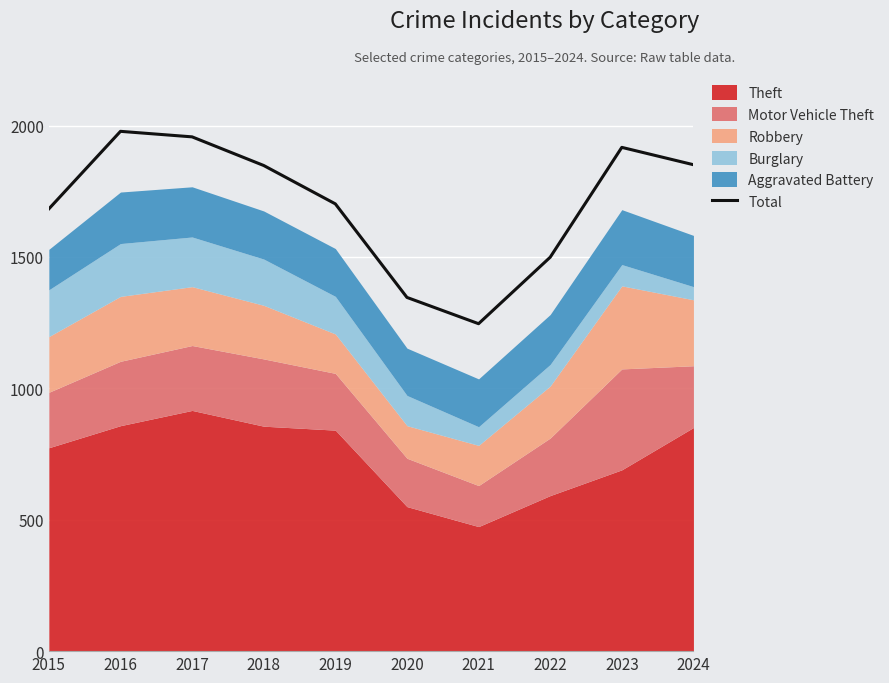

List the labels in order of value, largest first.

2016, 2017, 2023, 2024, 2018, 2019, 2015, 2022, 2020, 2021